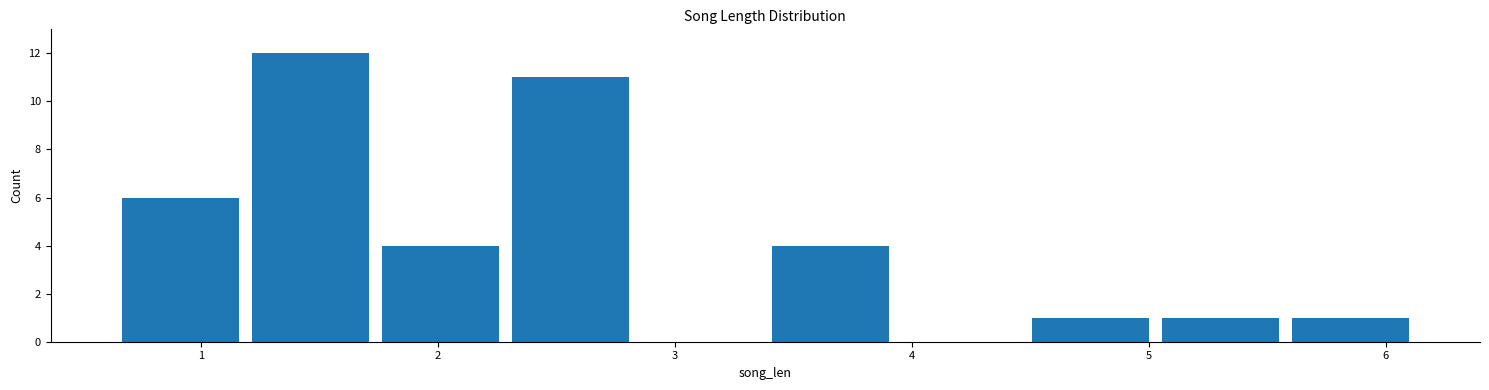

Reading left to right, list every bar in this chart as the range it spans on the x-axis followed by its height. Neither the bar edges nor the heights are printed on the chart, so give them approximately, as read against the axes.

0.6 to 1.2: 6
1.2 to 1.7: 12
1.7 to 2.3: 4
2.3 to 2.8: 11
2.8 to 3.4: 0
3.4 to 3.9: 4
3.9 to 4.5: 0
4.5 to 5.0: 1
5.0 to 5.6: 1
5.6 to 6.1: 1